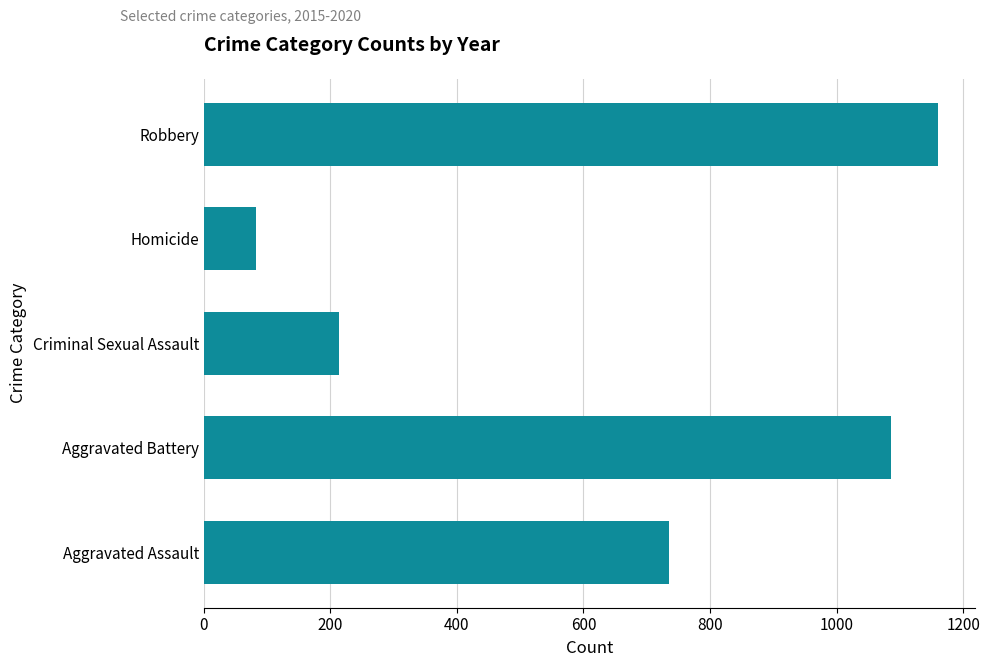

How many bars are there in total?

5